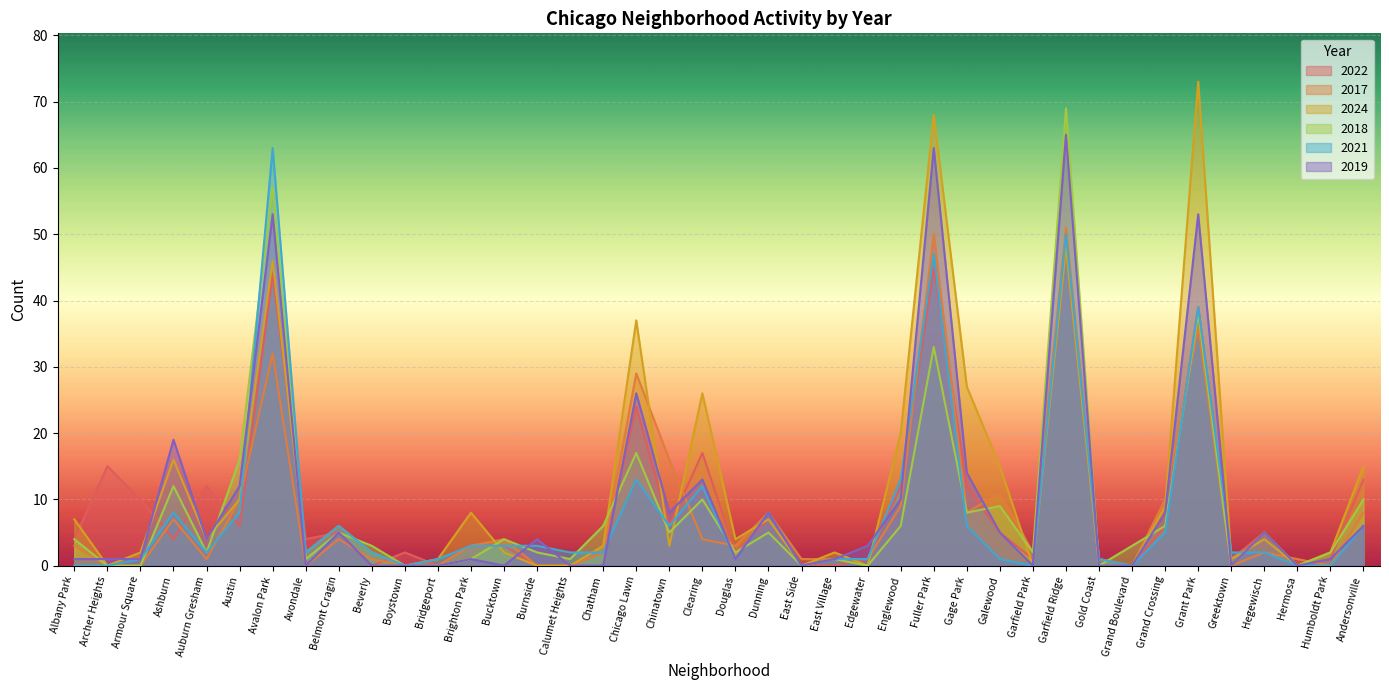

What is the spread (max minus min) of values at Clearing?

22